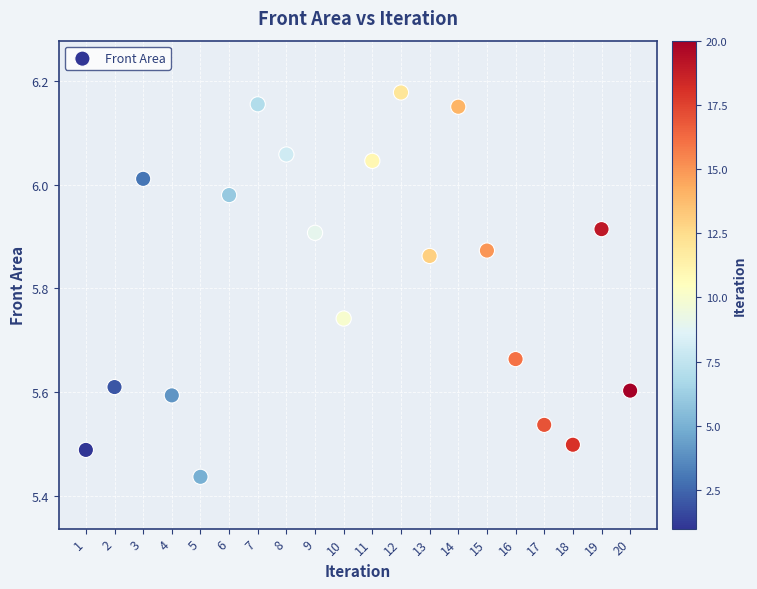

What is the range of X values (max minus min)?

19.0